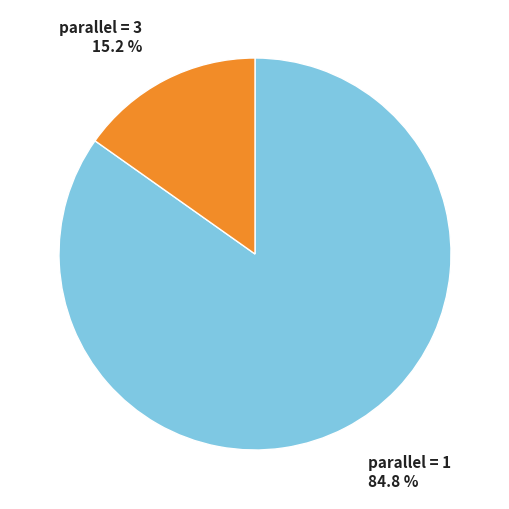

Does any single category account for the majority?

Yes